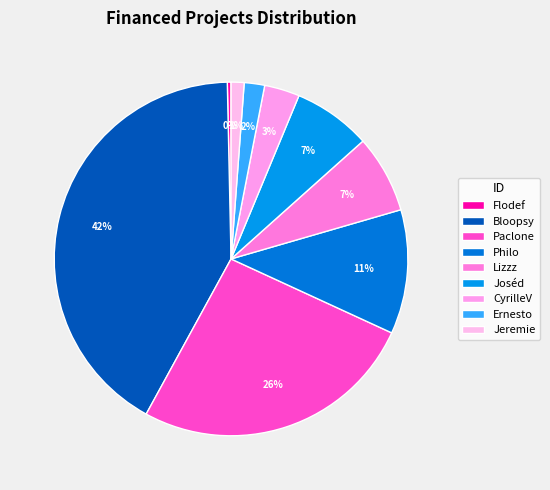

Which category has the biggest portion of the pie?

Bloopsy